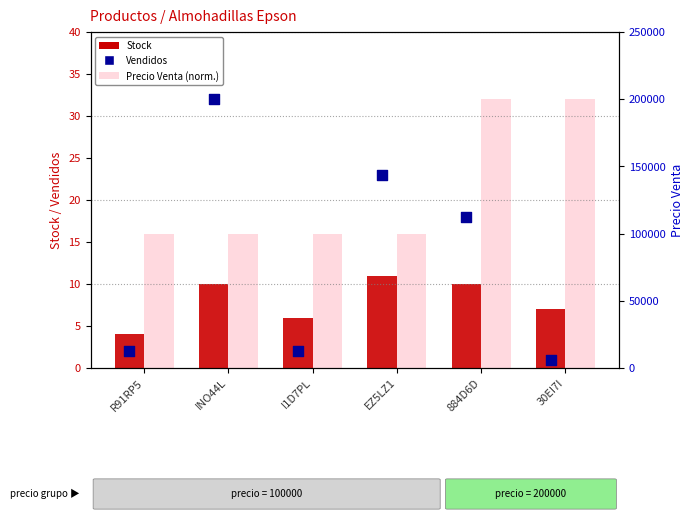

Which series reaches the minimum Y coordinate?

Vendidos